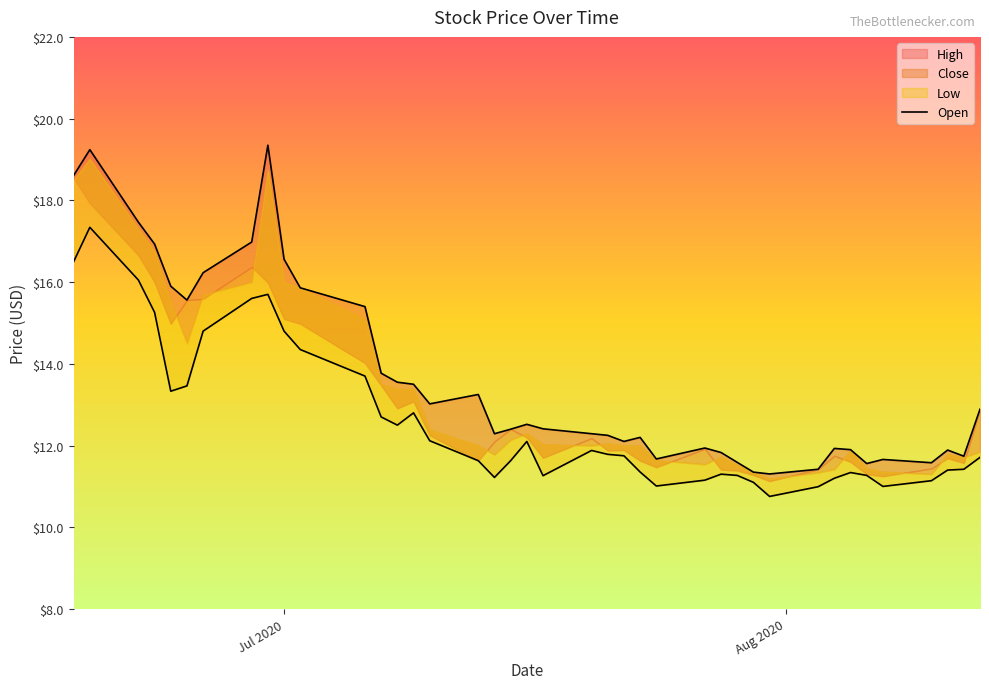

What is the value of the 35th point from the left?

11.6